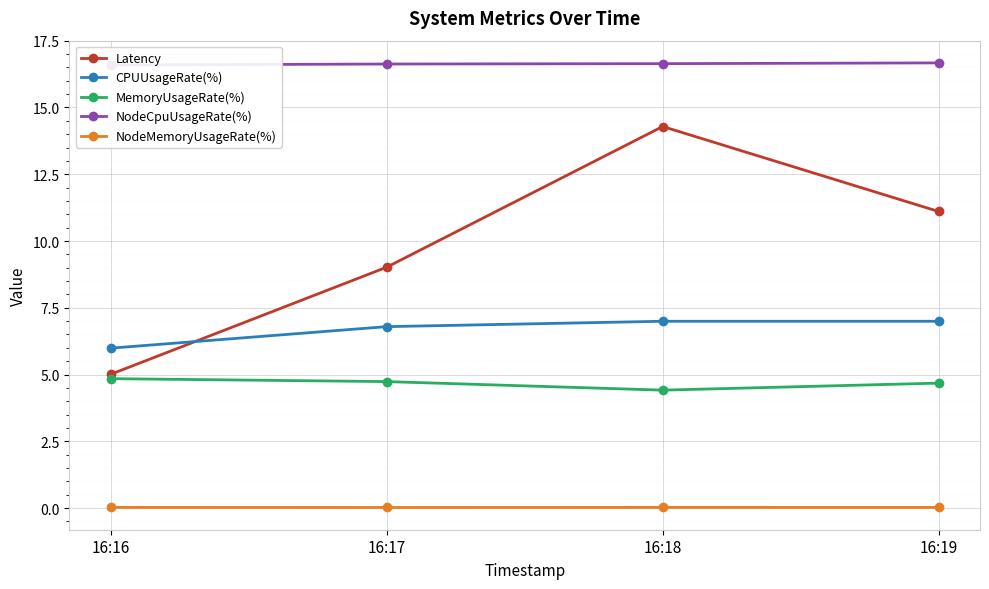

What is the value of the NodeCpuUsageRate(%) point at the 2nd from the left?

16.6